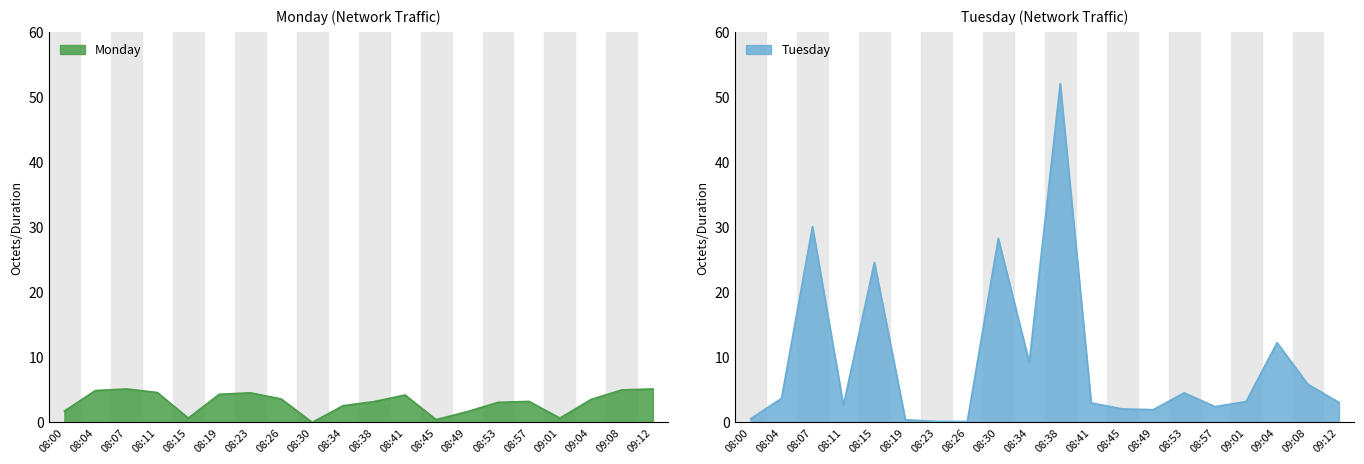

What is the total value across all series at 08:45?

2.5